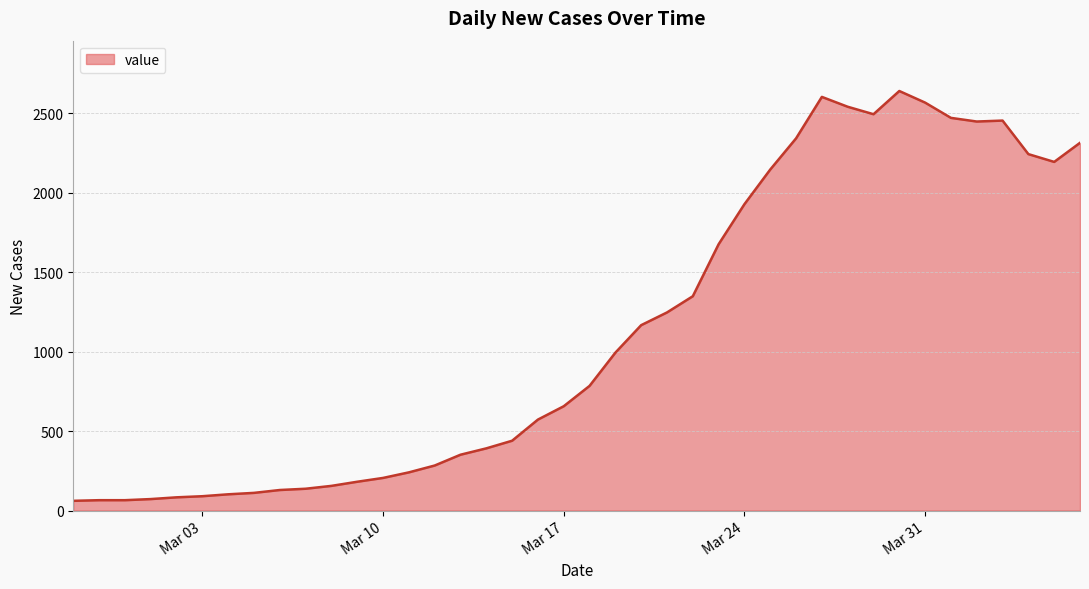

What is the difference between the maximum and minimum values?

2578